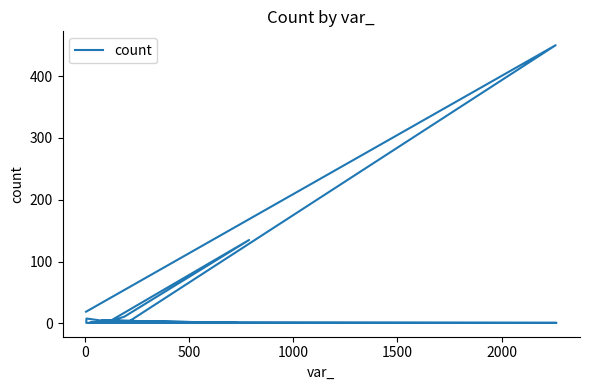

How many points are higher than both their immediate neighbors (excluding endpoints)?

5